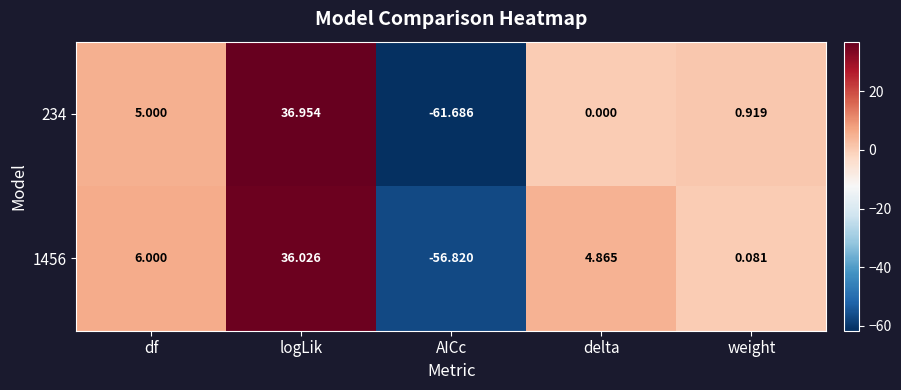

What is the total value across all series at weight?

1.0